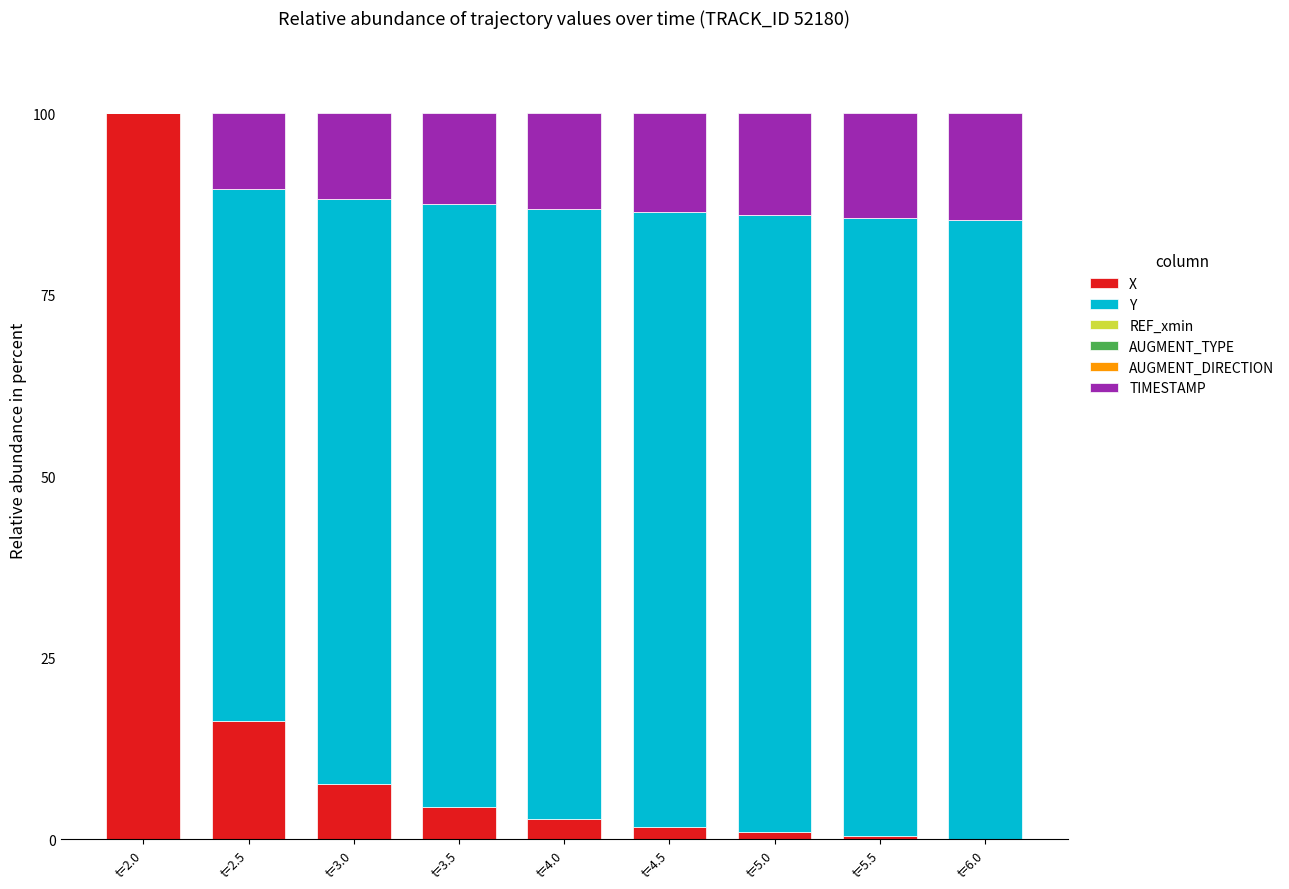

The X series shows 1.1 at t=5.0. True or false?

True